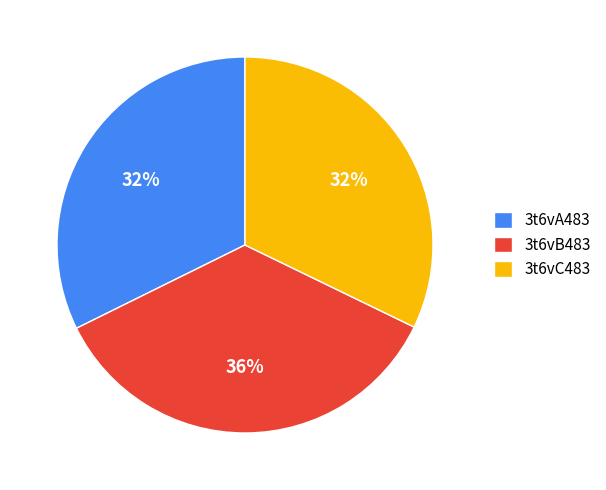

Combined, do 3t6vC483 and 3t6vA483 account for over 50%?

Yes